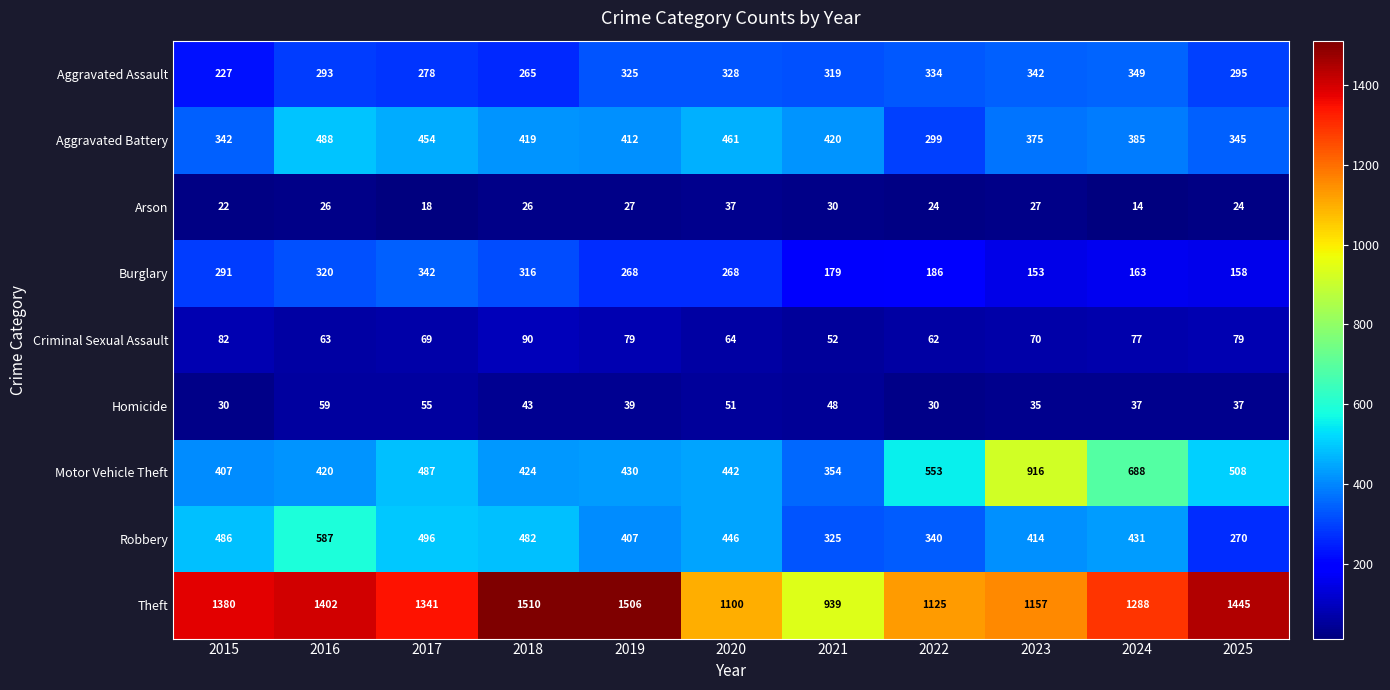

What is the total value across all series at 2018?

3575